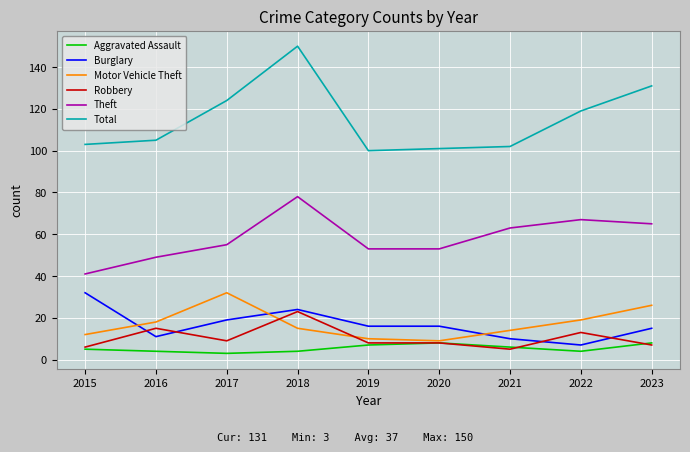

What is the lowest value of the Total series?

100